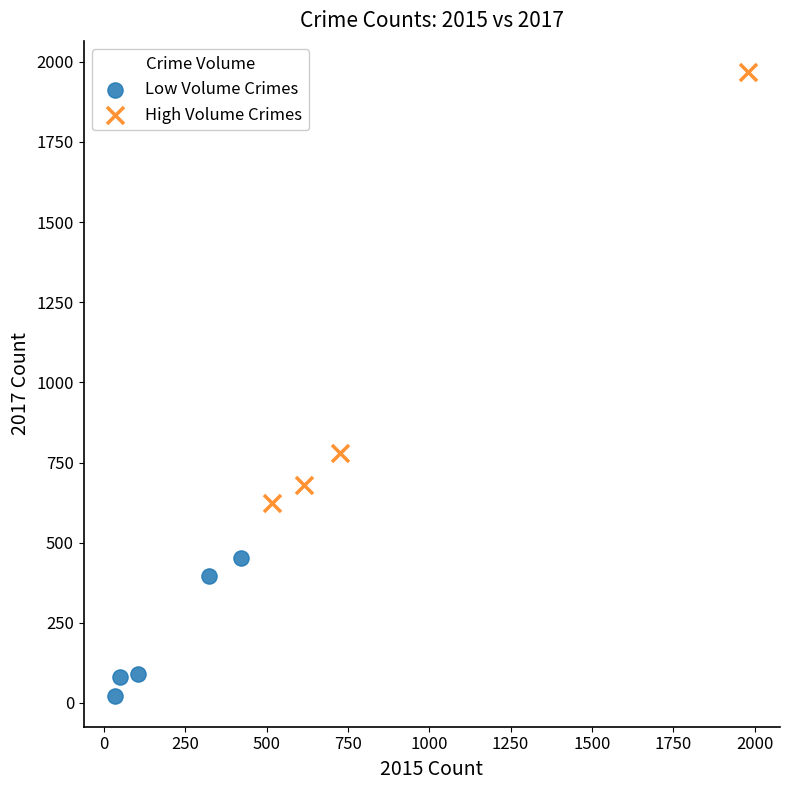

Which series has the widest spread of Y values?

High Volume Crimes